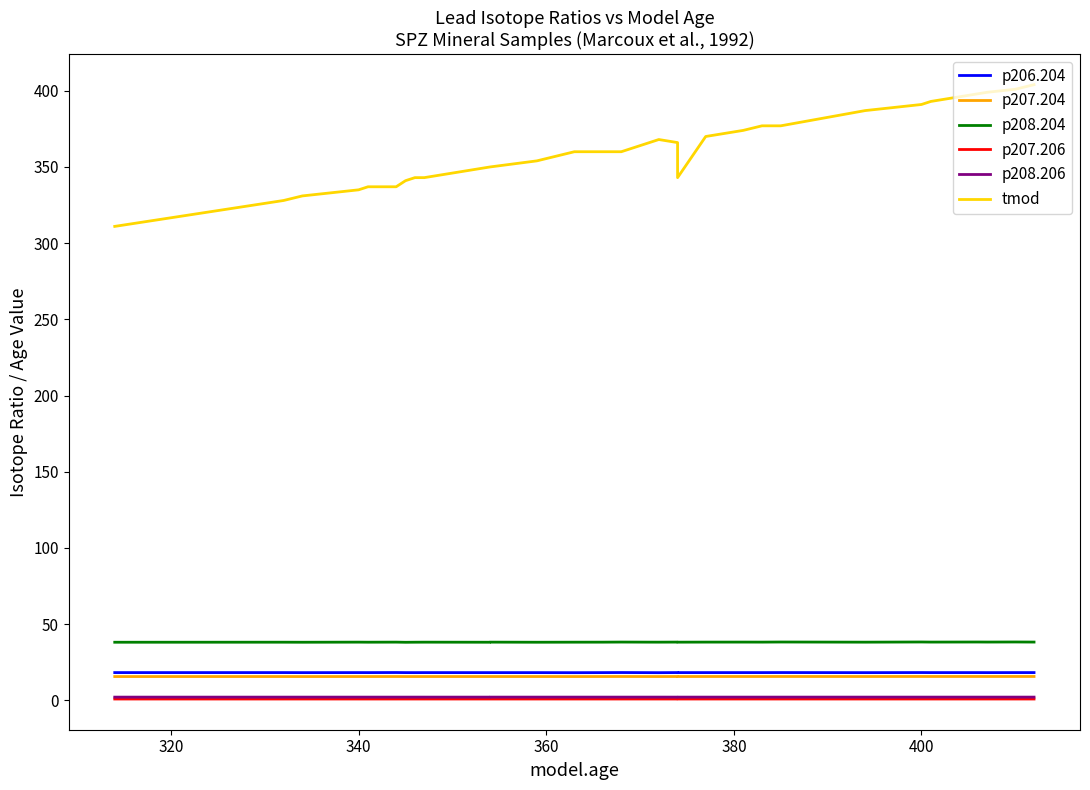

Is the value of p206.204 at 340 greater than the value of p207.206 at 14?

Yes